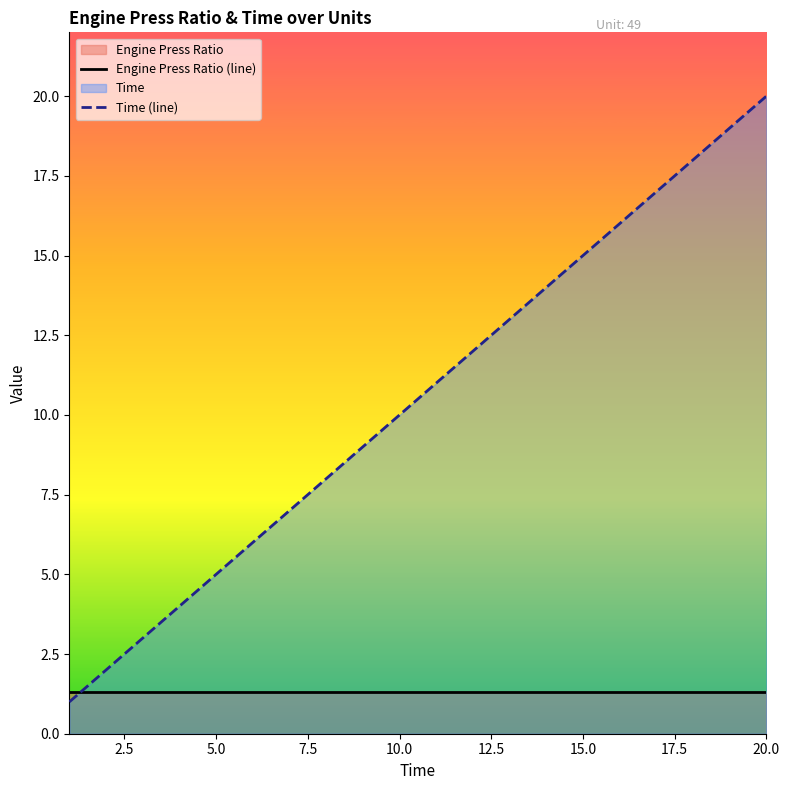

List the series in order of their overall mean, highest first.

Time (line), Engine Press Ratio (line)